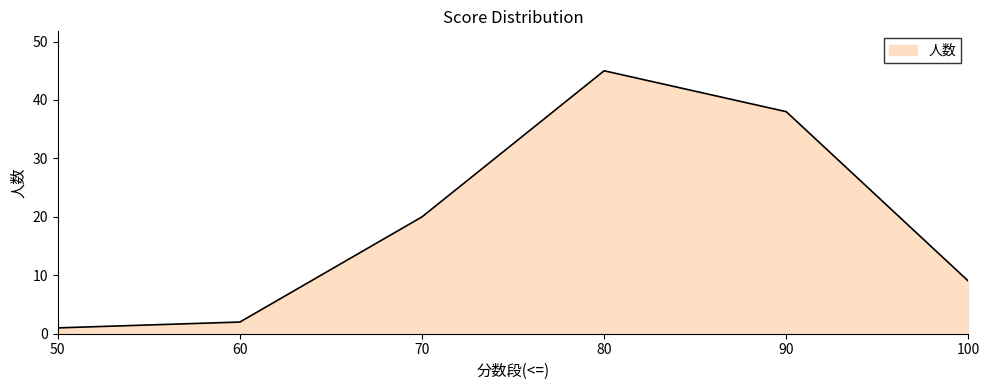

What is the change in value from 50 to 80?

+44